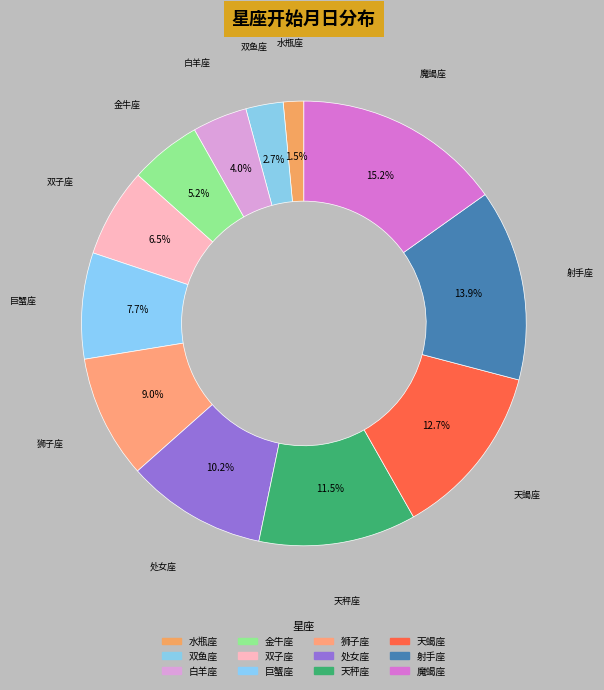

Count the number of slices in the pie.

12